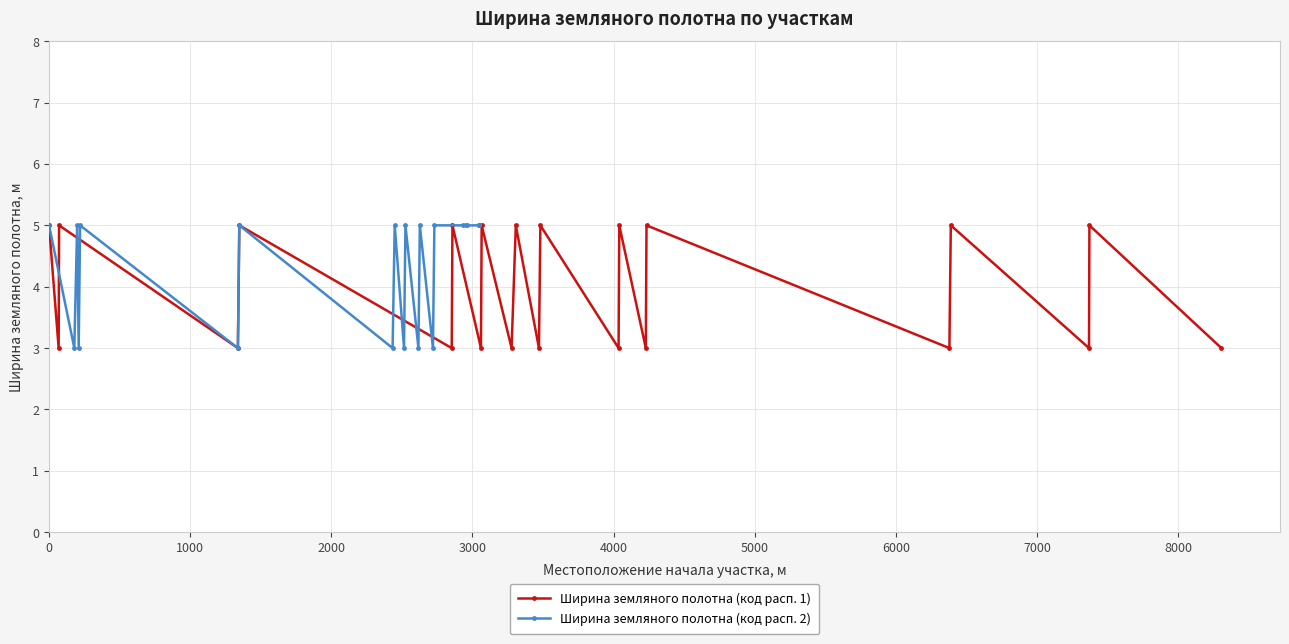

At how many categories does at least one series exceed 3?

15